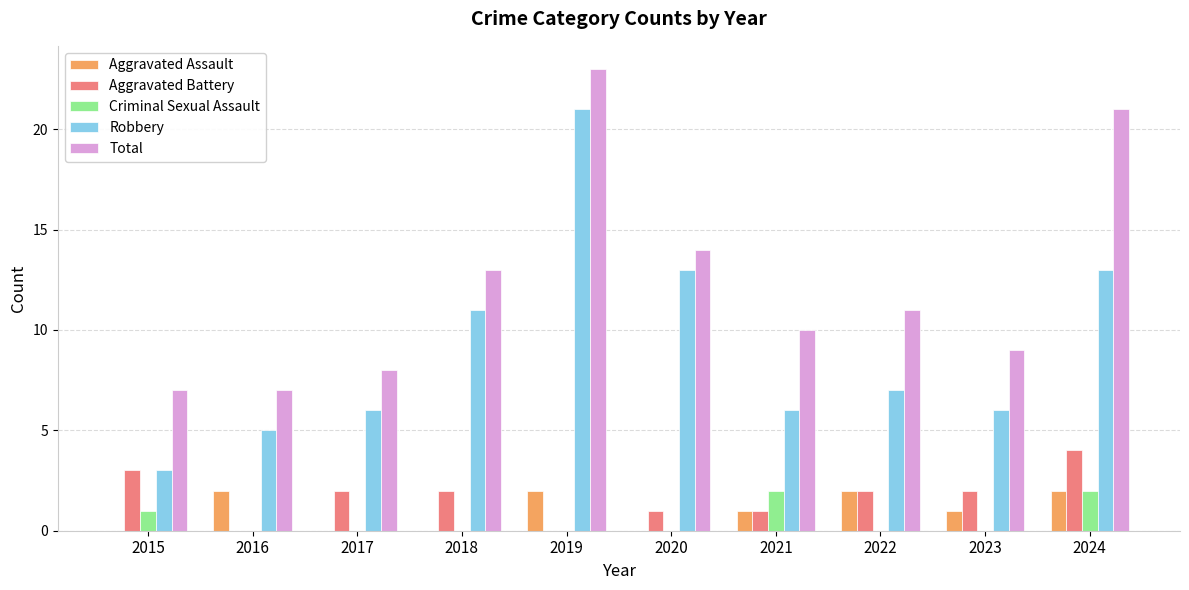

Which series has the largest total across all categories?

Total